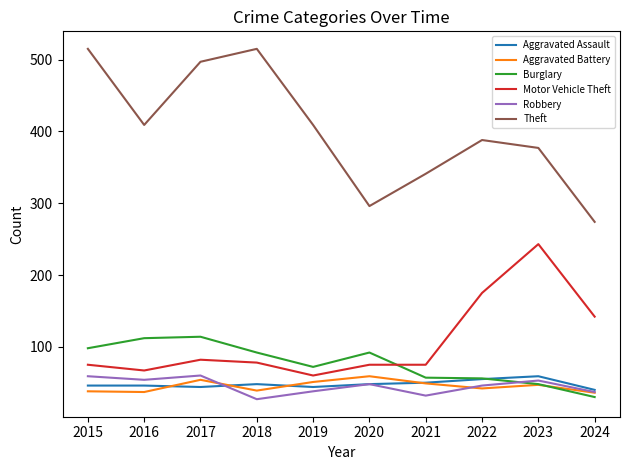

Which series has the largest total across all categories?

Theft